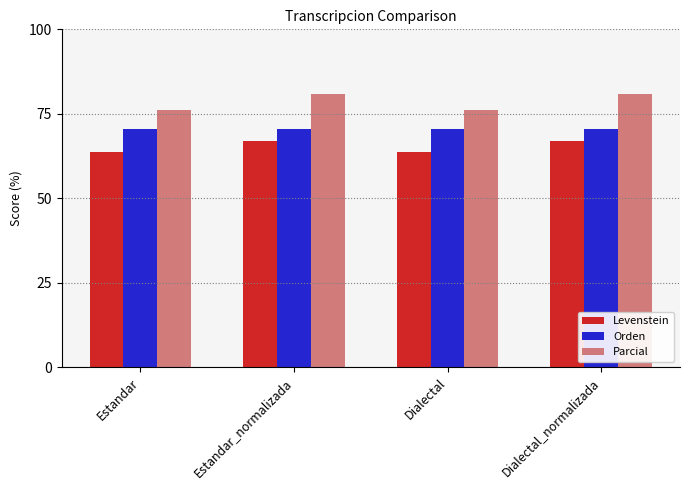

True or false: Orden has a value of 70.6 at Estandar.

True